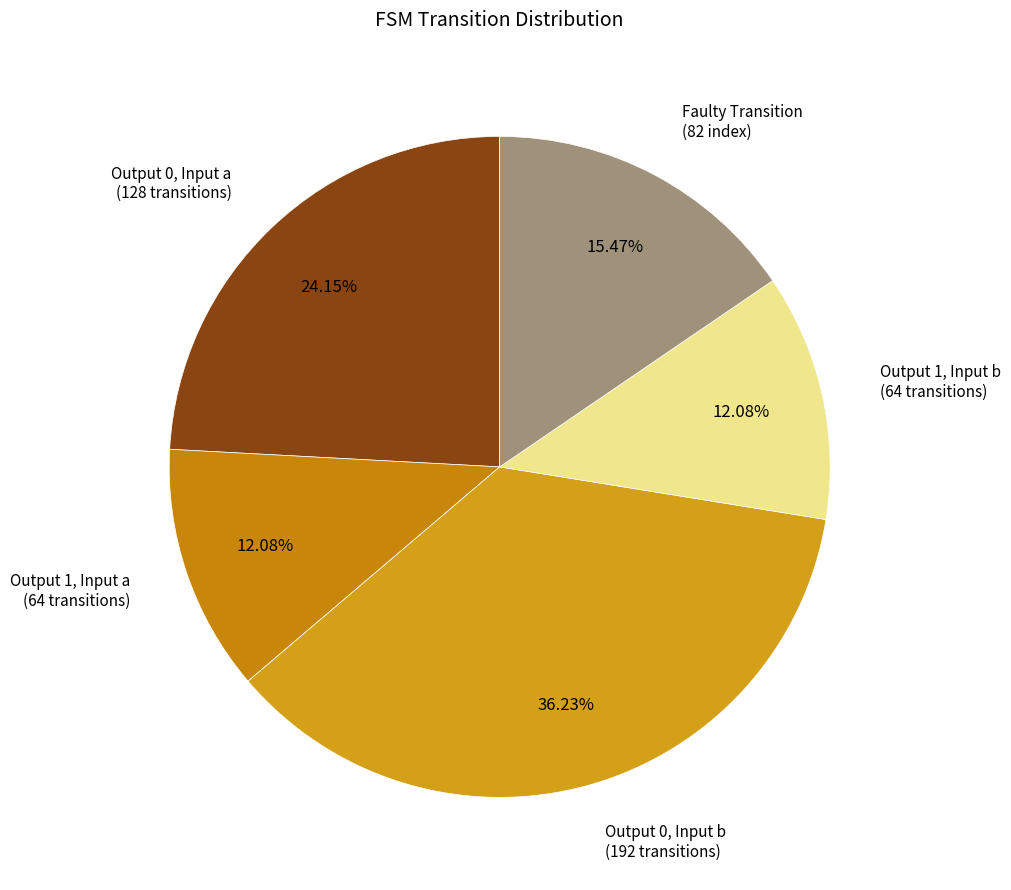

Which slice is the largest?

Output 0, Input b (192 transitions)